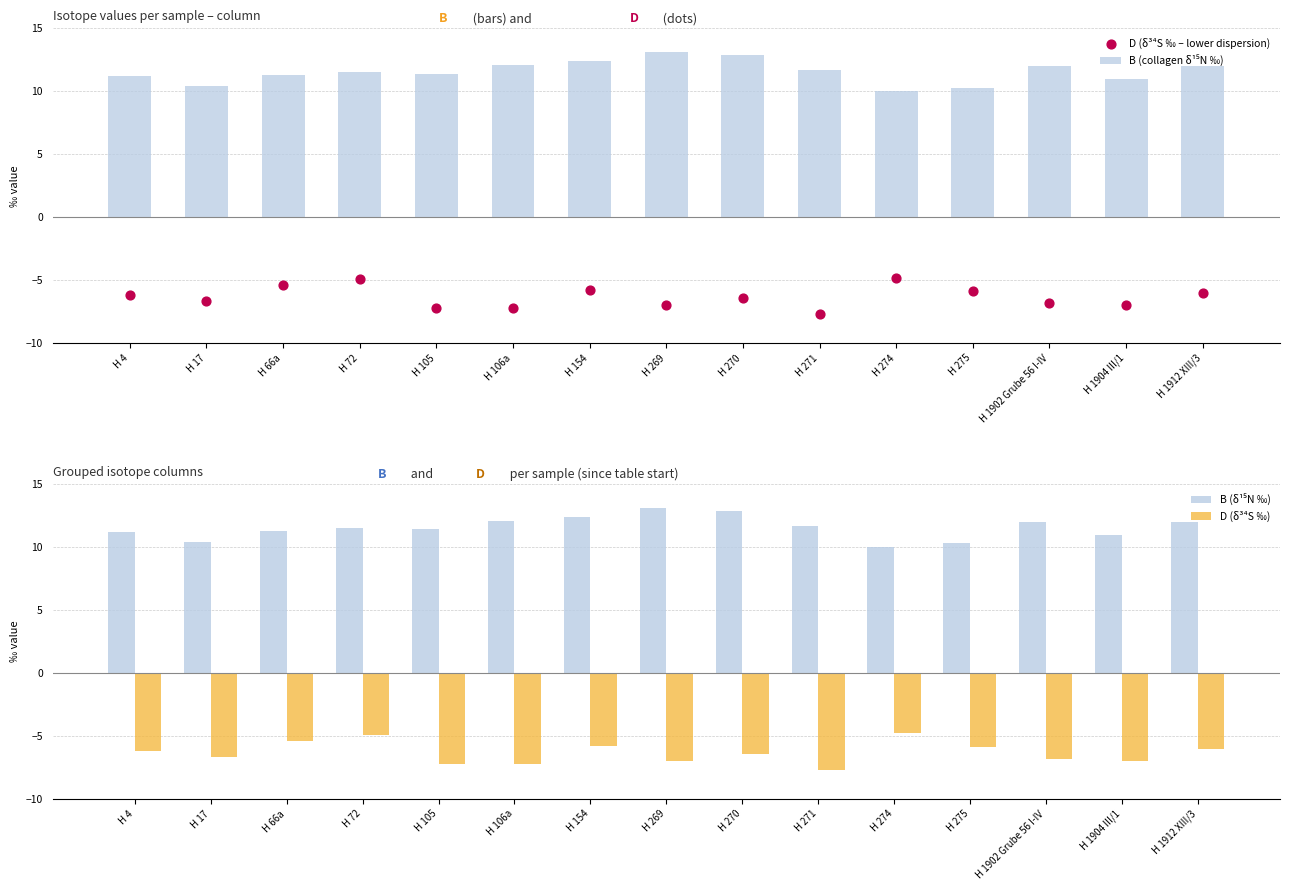

At which category is the sum across all series the highest?

H 154